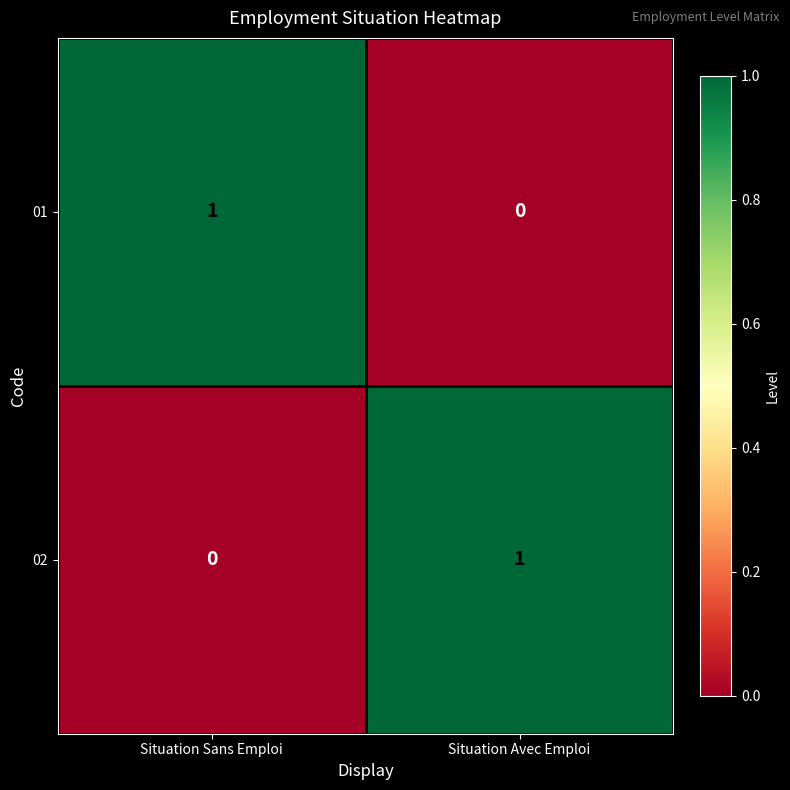

At which label is 01 closest to 0?

Situation Avec Emploi